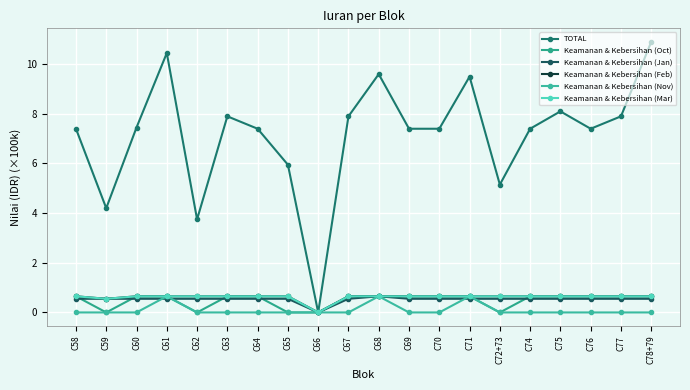

Which label corresponds to the smallest value in the chart?

C66